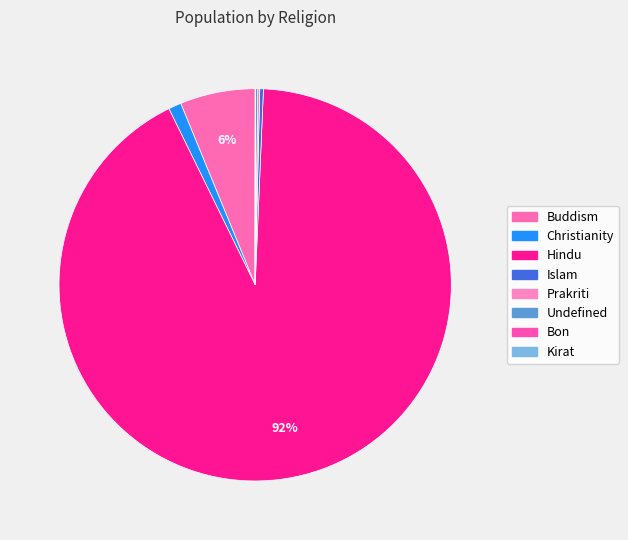

What percentage do Buddism and Kirat together represent?

6.2%